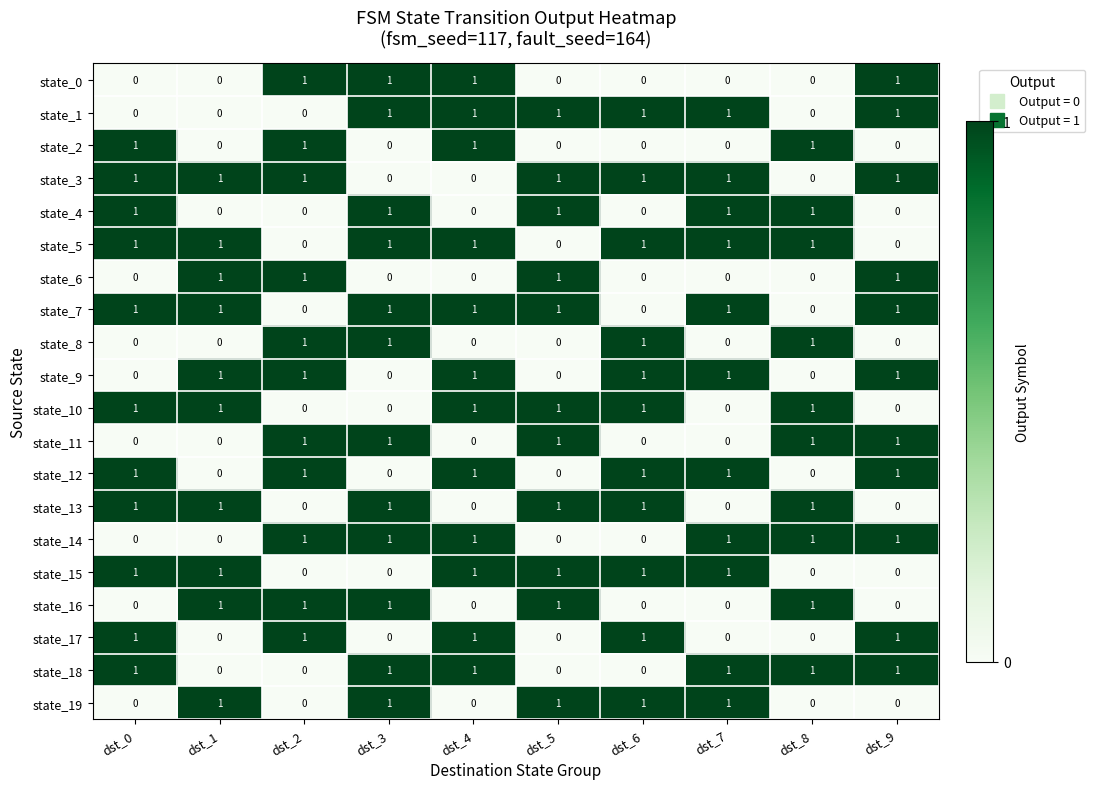

How many state_14 values are between 0 and 1?

10